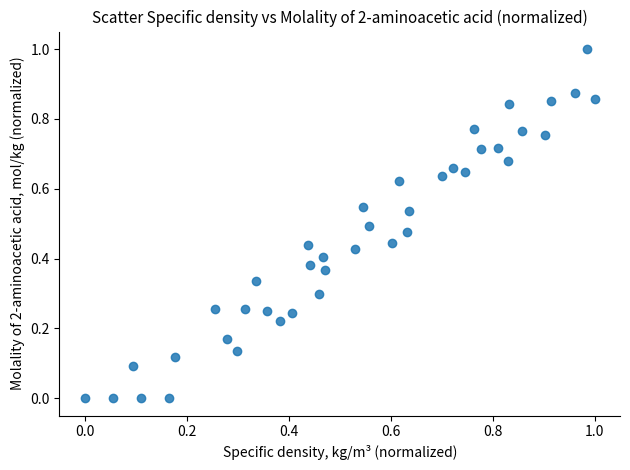

What is the range of Y values (max minus min)?

1.0